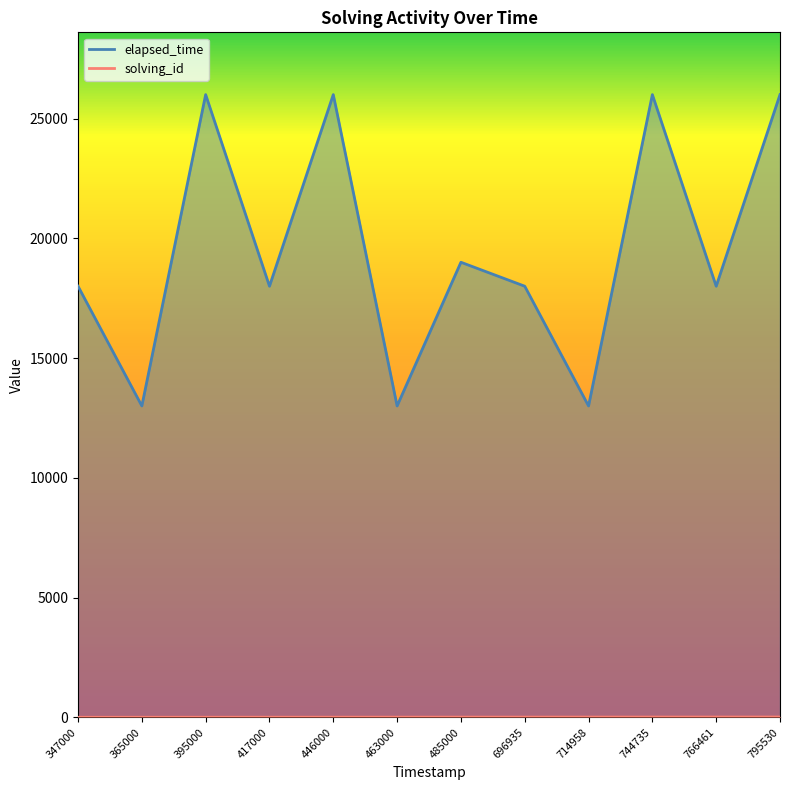

Reading right to left, list all the values displayed in this chart.

elapsed_time: 795530=26000	766461=18000	744735=26000	714958=13000	696935=18000	485000=19000	463000=13000	446000=26000	417000=18000	395000=26000	365000=13000	347000=18000
solving_id: 795530=12	766461=11	744735=10	714958=9	696935=8	485000=7	463000=6	446000=5	417000=4	395000=3	365000=2	347000=1